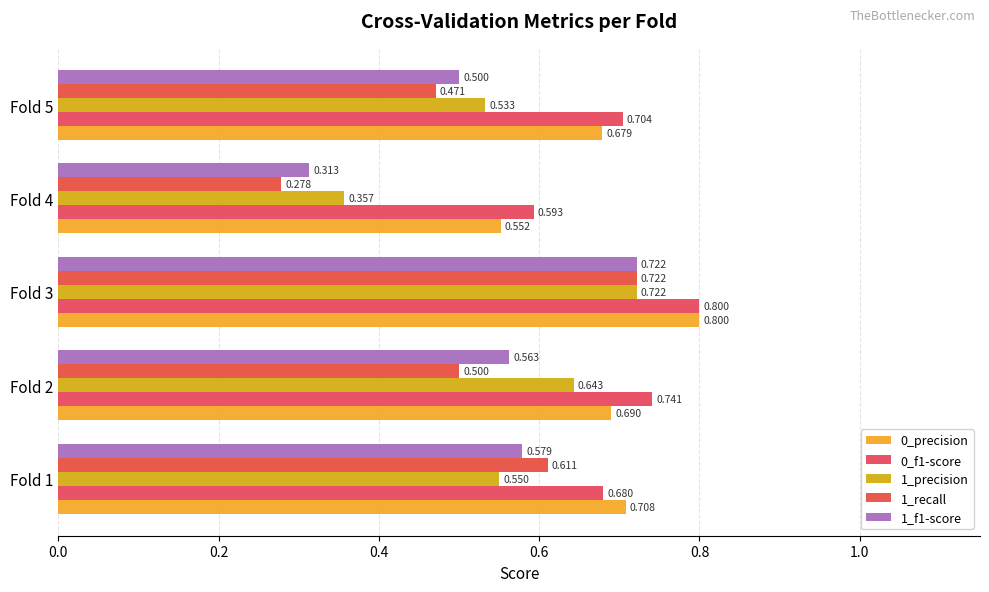

At how many categories does at least one series exceed 0?

5